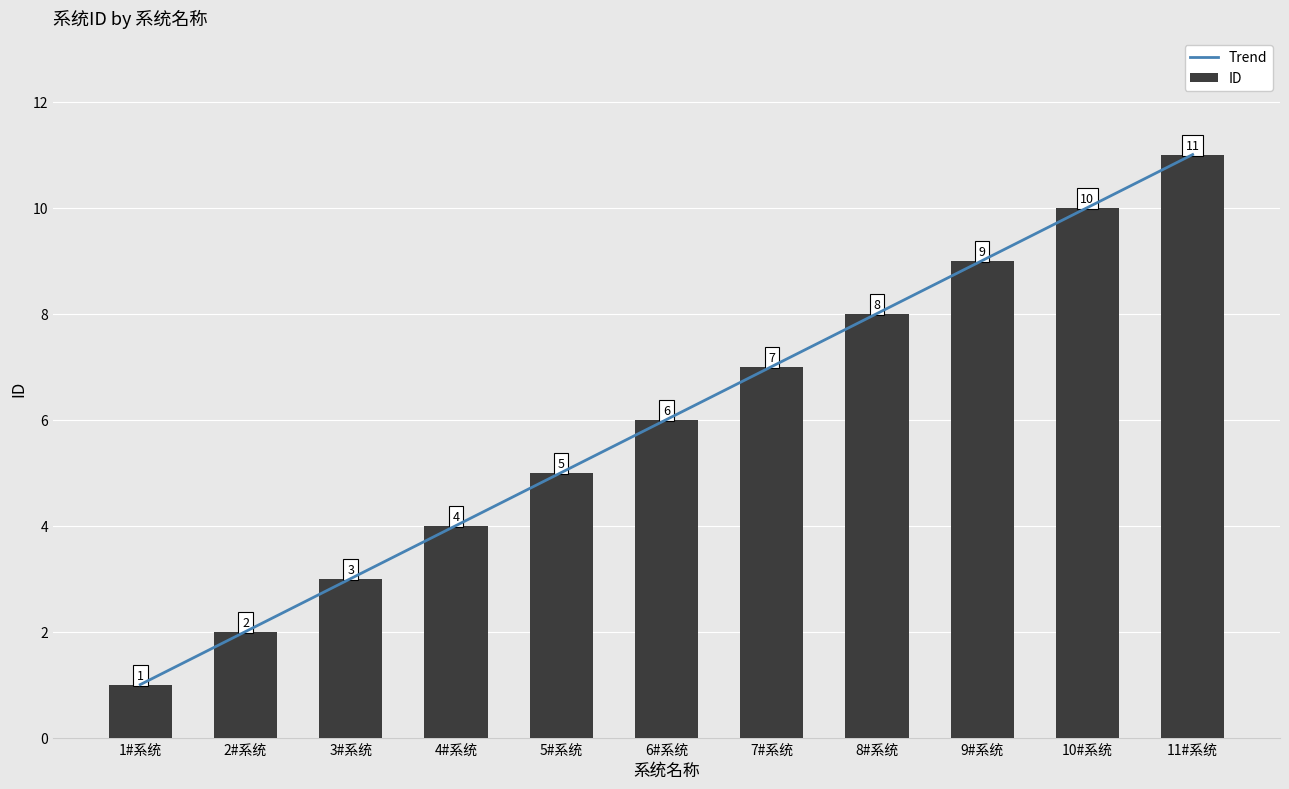

What is the change in value from 1#系统 to 2#系统?

+1